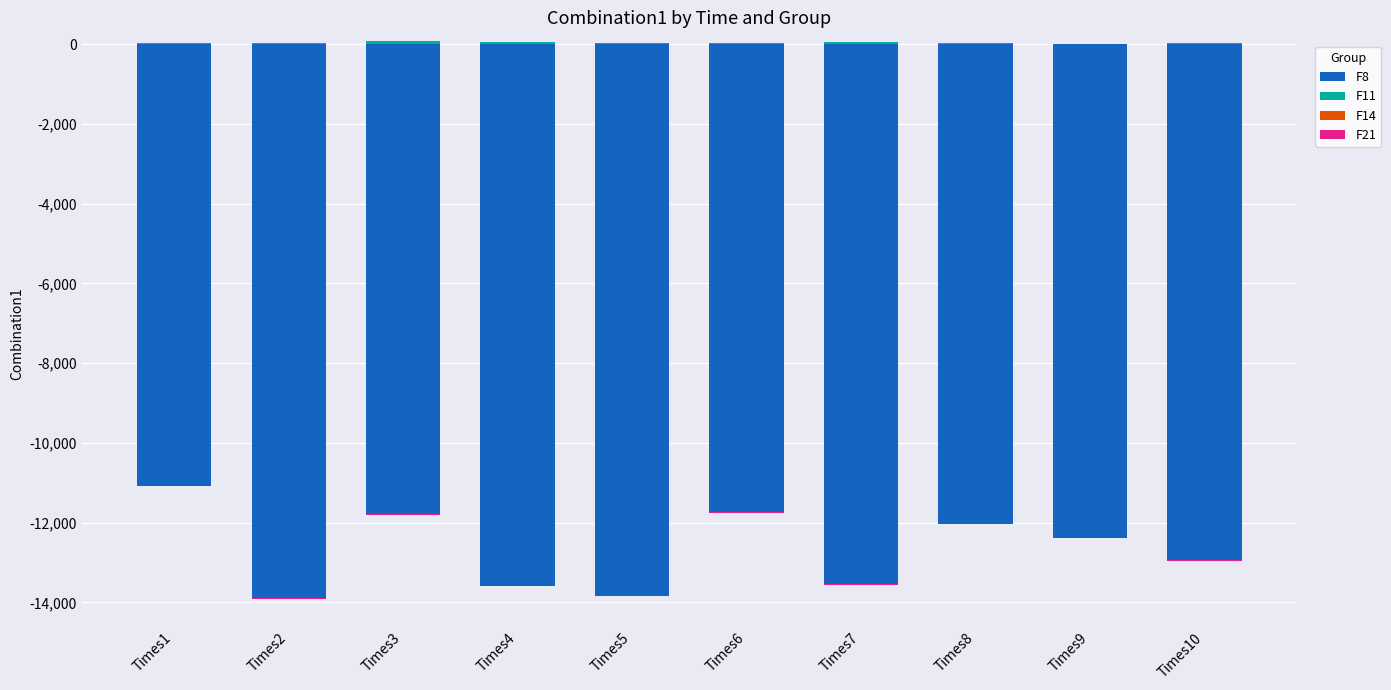

Where is F21 nearest to the value 0?

Times1